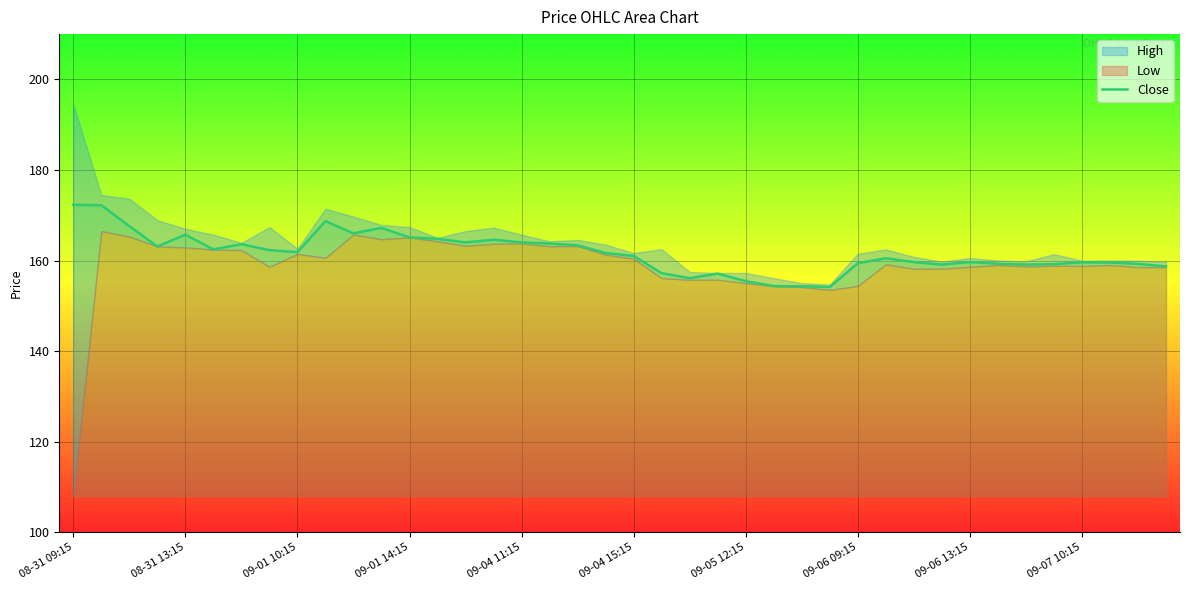

What is the average value?

161.7